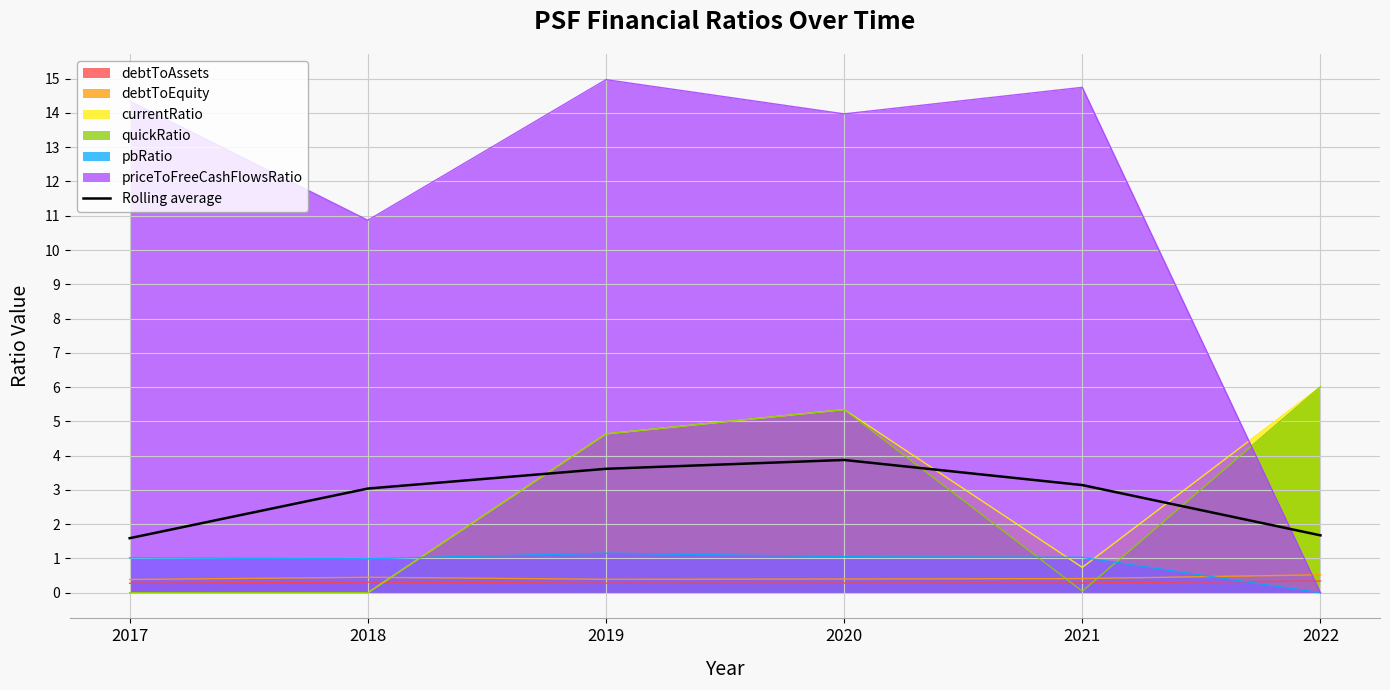

Which has a higher value, 2017 or 2020?

2020